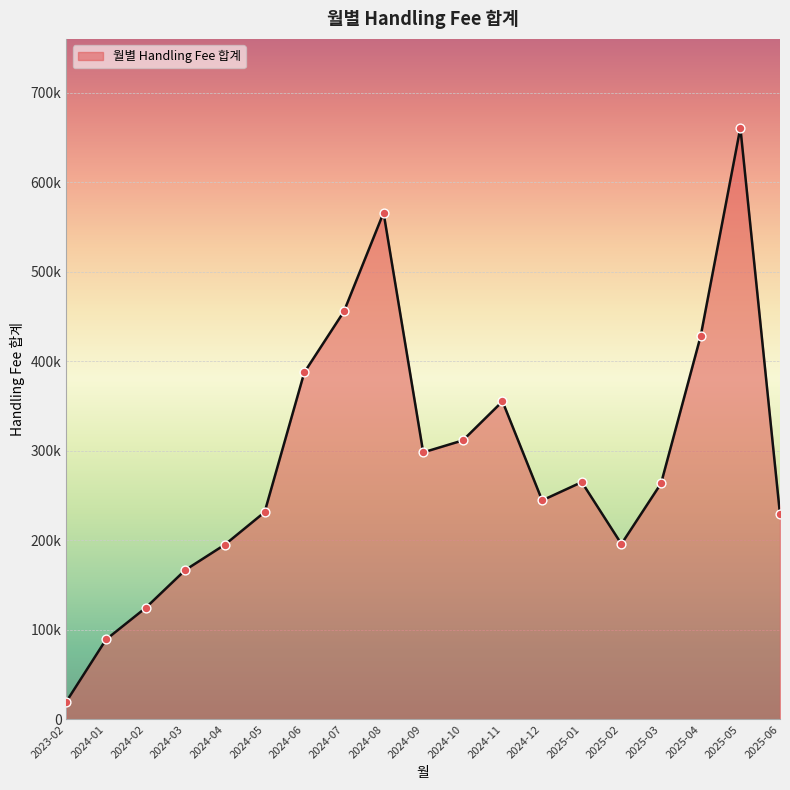

Is this an area chart (filled region under the line)?

Yes